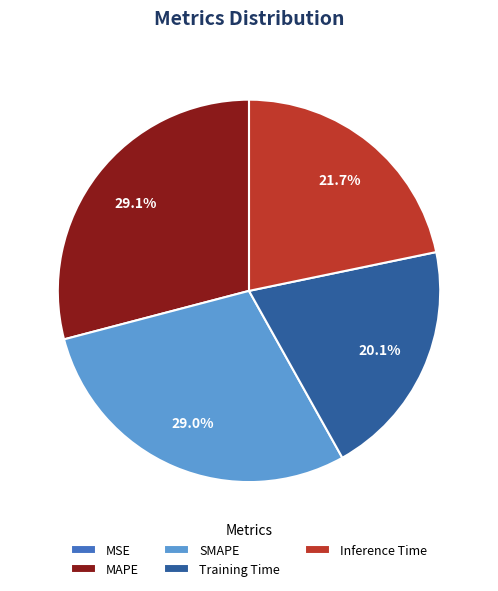

Do MAPE and Inference Time together represent more than half of the pie?

Yes